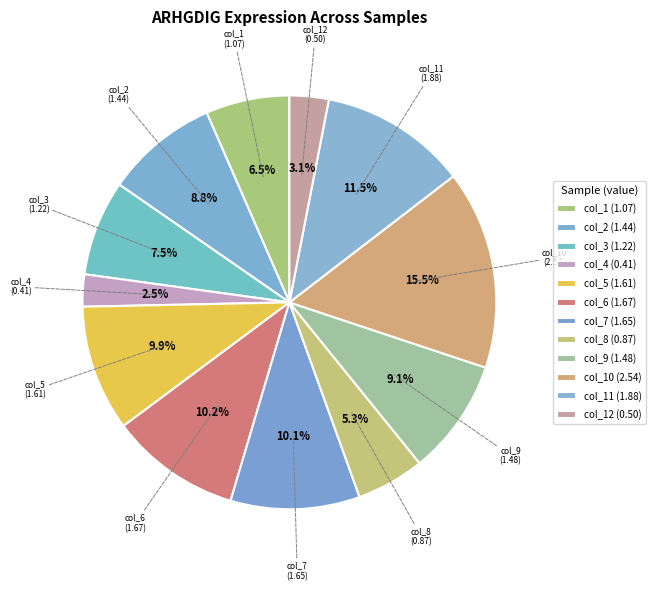

How many slices are in this pie chart?

12